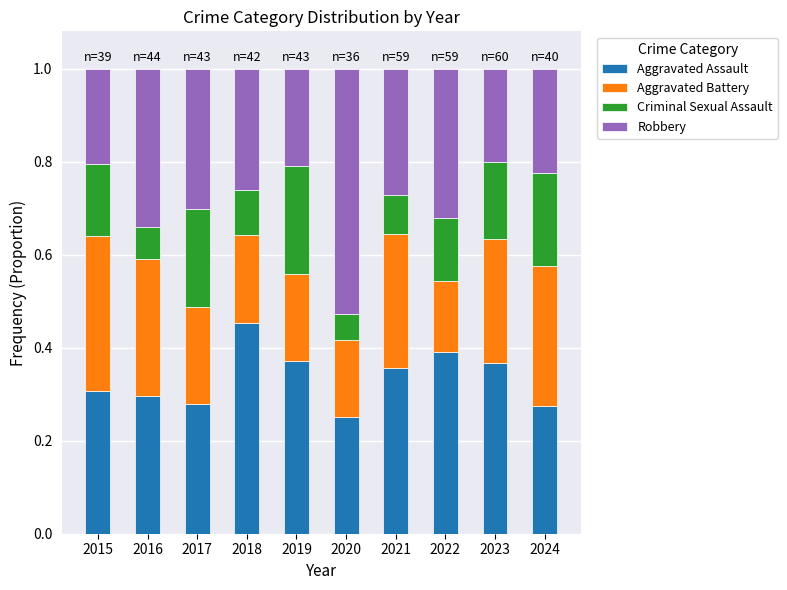

Is it true that Aggravated Assault equals 0.5 at 2015?

False